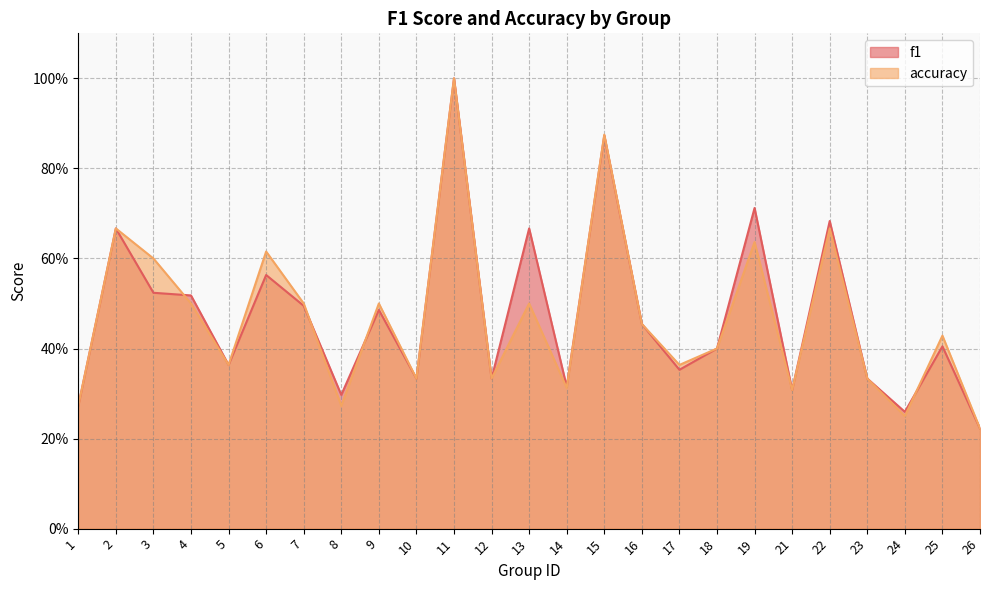

Which series has the largest range (max minus min)?

f1